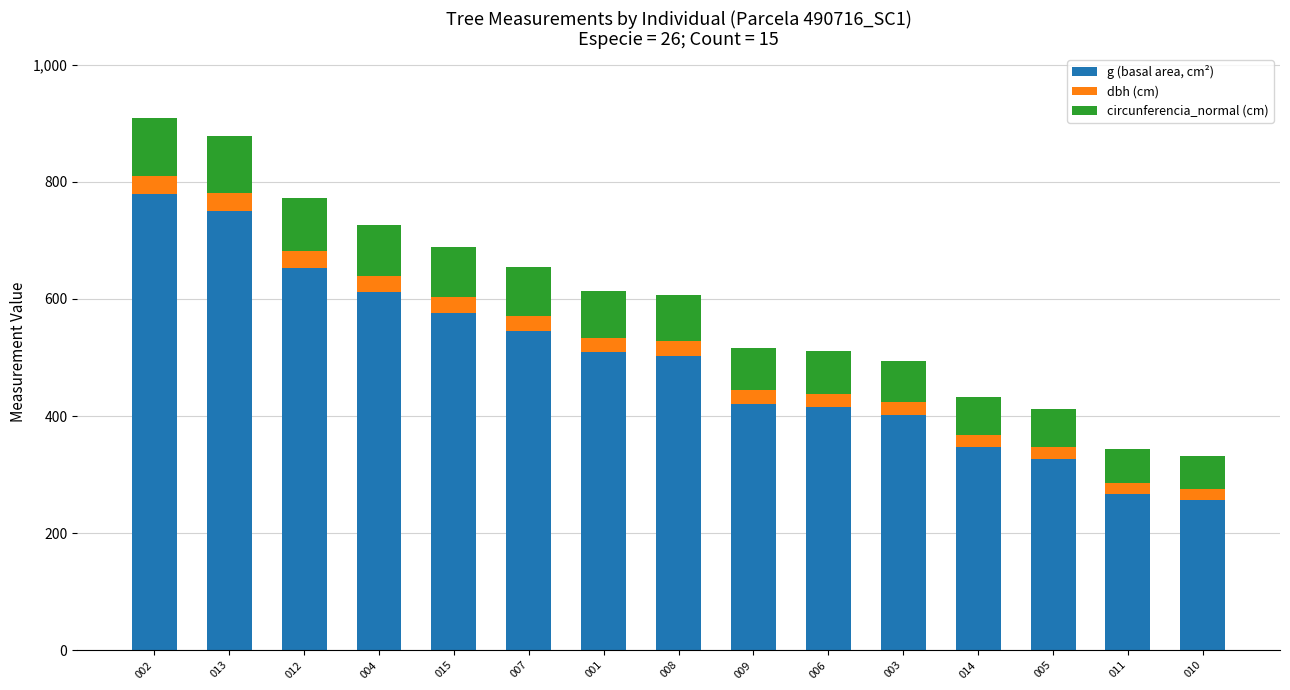

What is the total value across all series at 008?

607.5